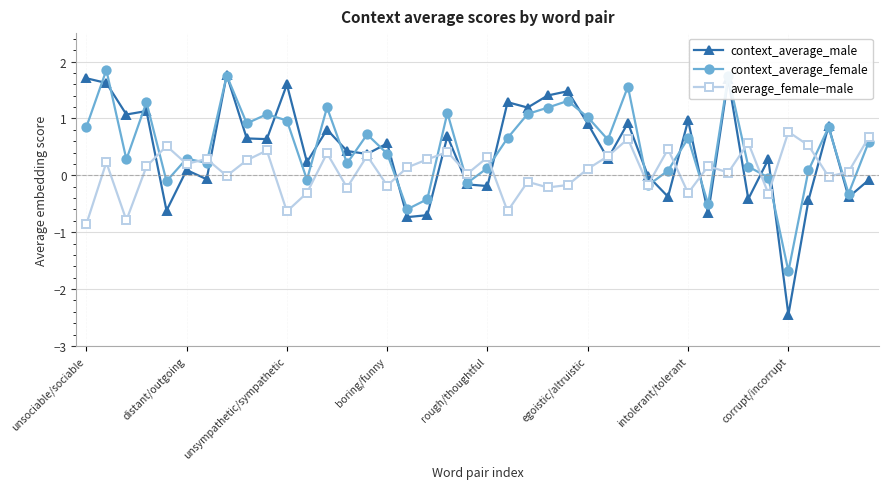

What is the maximum value shown in the chart?

1.9